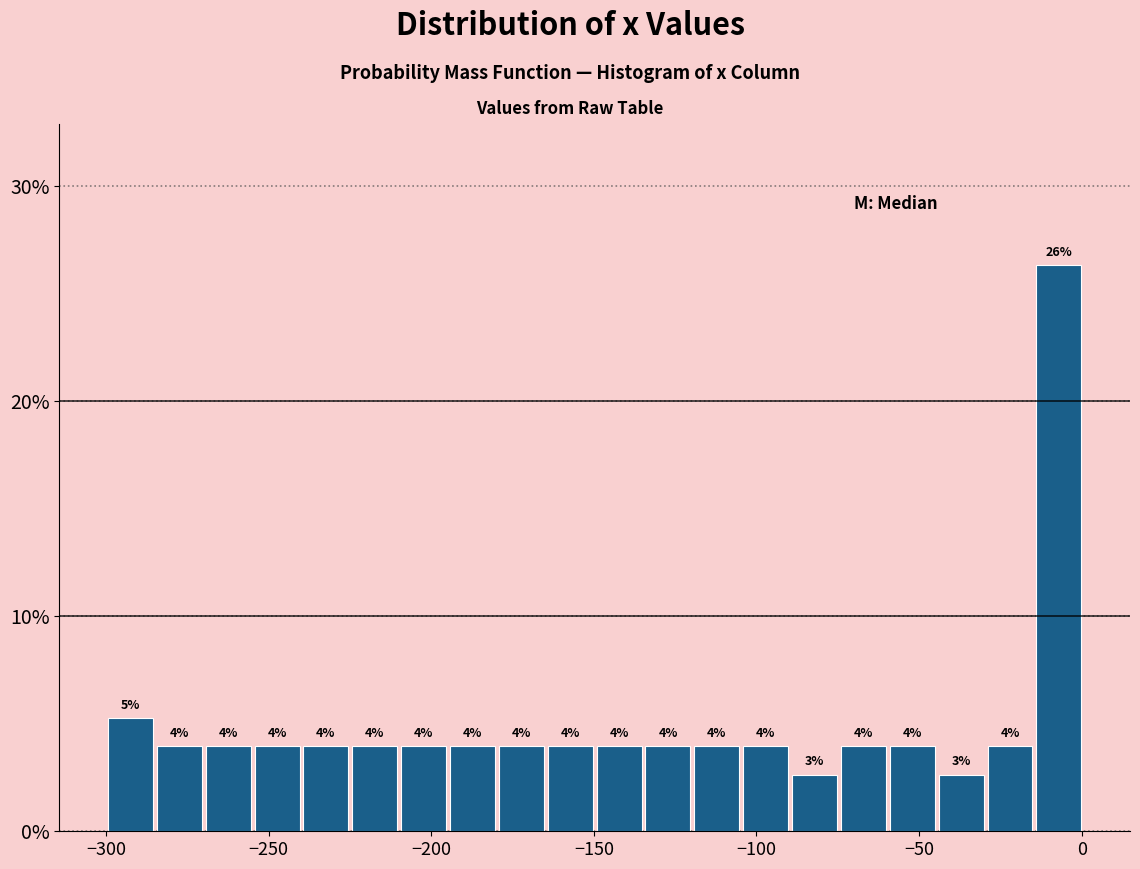

Around what value on the x-axis is the tallest bar? Give the approximate position of its centre, as read against the axis.

-5